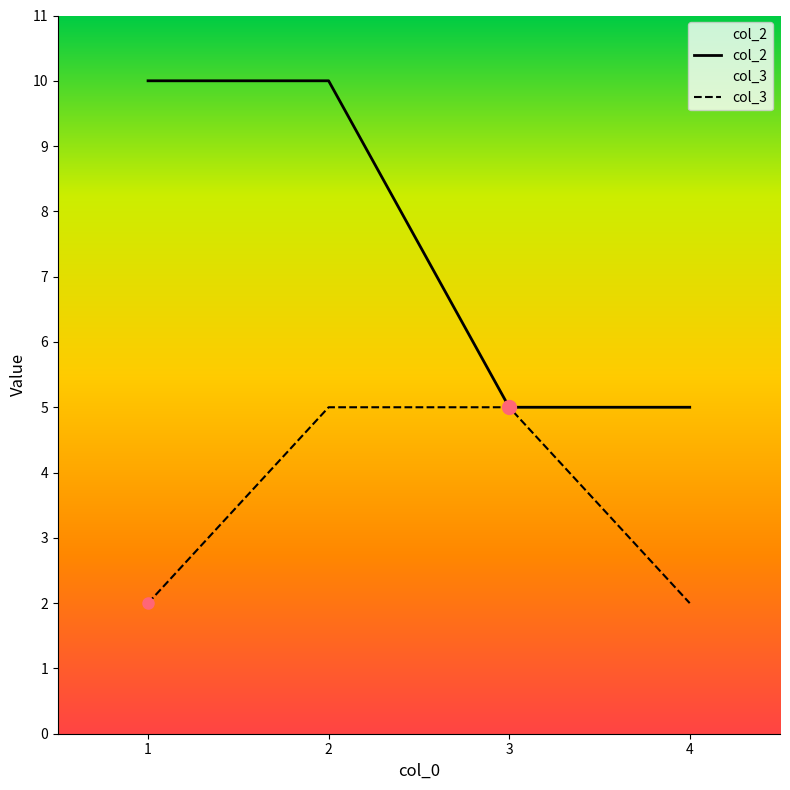

Which has a higher value, 3 or 2?

2